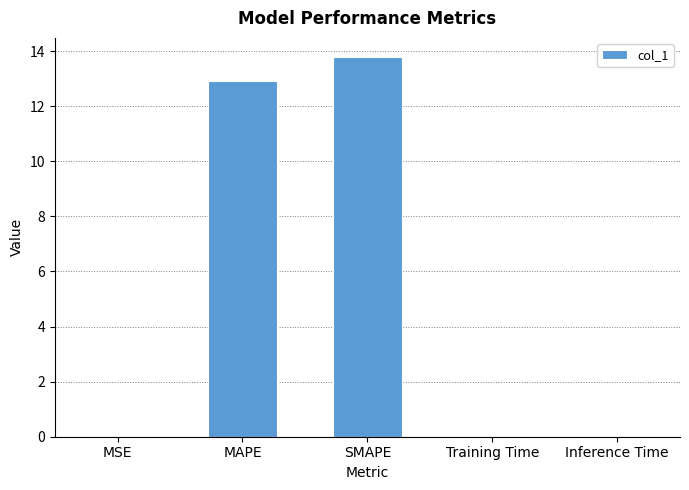

What is the sum of all values?

26.8